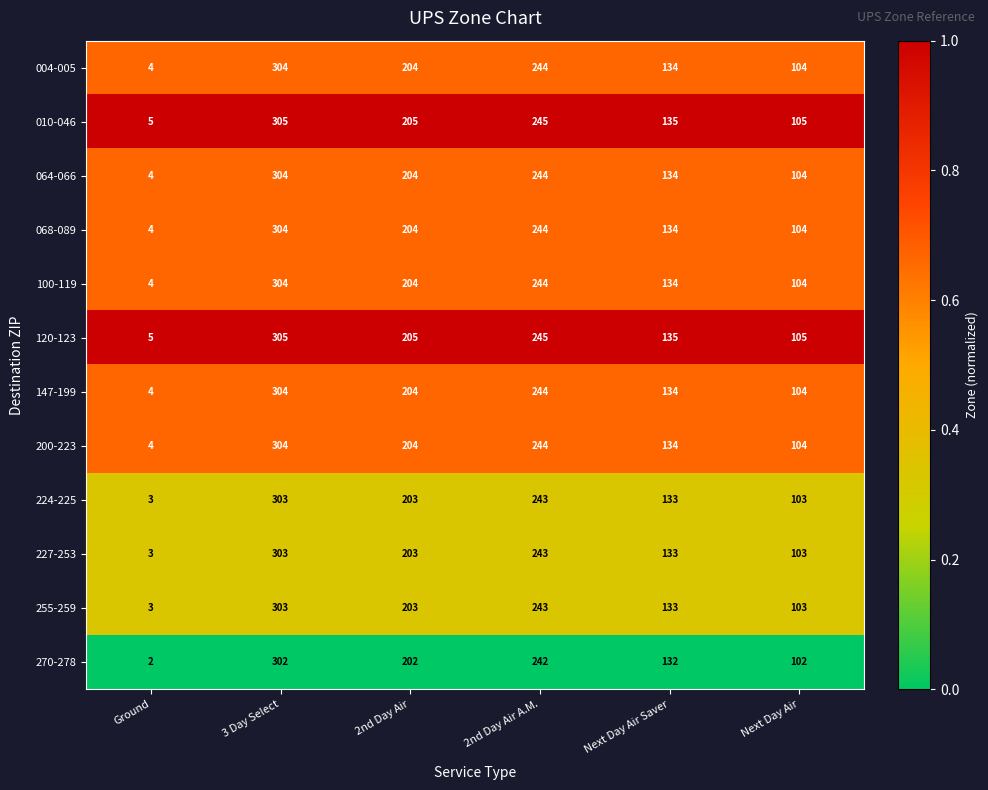

How many data points does each series have?

6